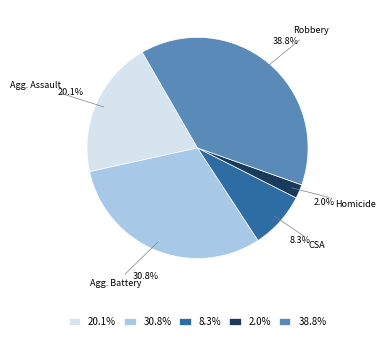

Is there any slice that represents more than half of the pie?

No